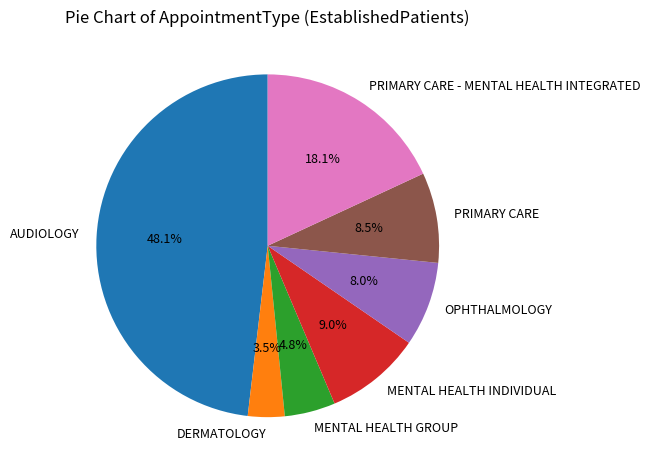

Between PRIMARY CARE - MENTAL HEALTH INTEGRATED and OPHTHALMOLOGY, which is larger?

PRIMARY CARE - MENTAL HEALTH INTEGRATED